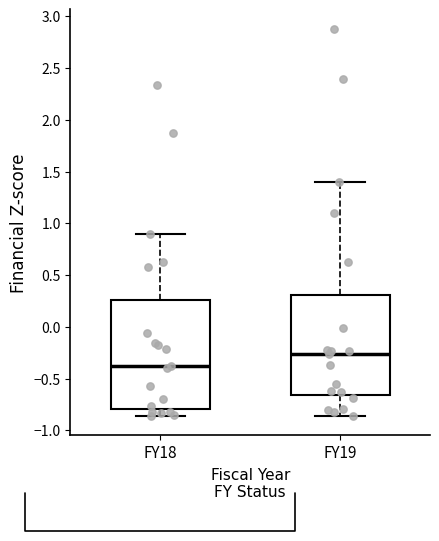

Where does the median line of the box for FY18 sit on the y-axis? The values are not printed on the chart, so give them approximately, as read against the axis.

-0.40